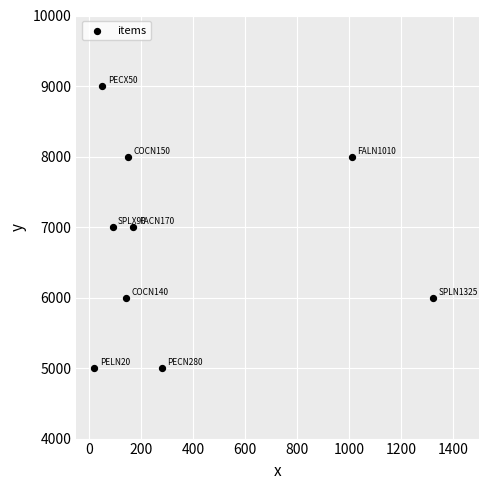

What is the range of X values (max minus min)?

1305